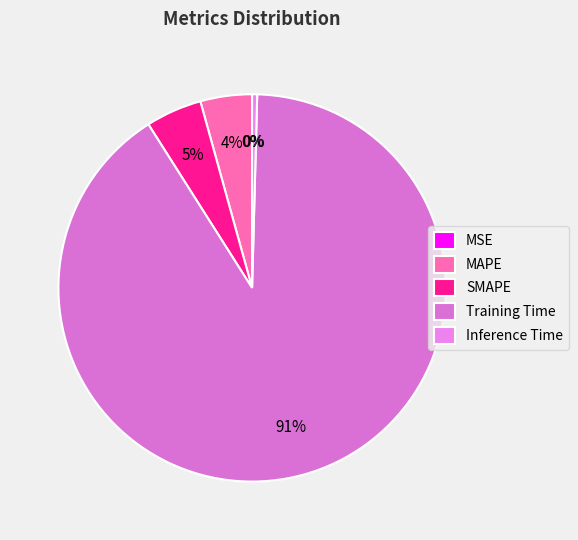

To the nearest percent, what is the combined percentage of MAPE and SMAPE?

9%